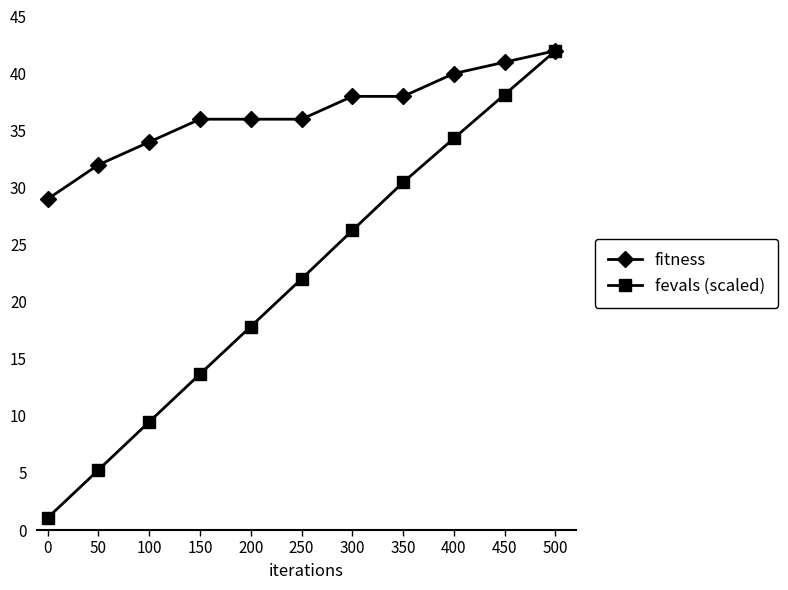

Which series has the largest total across all categories?

fitness